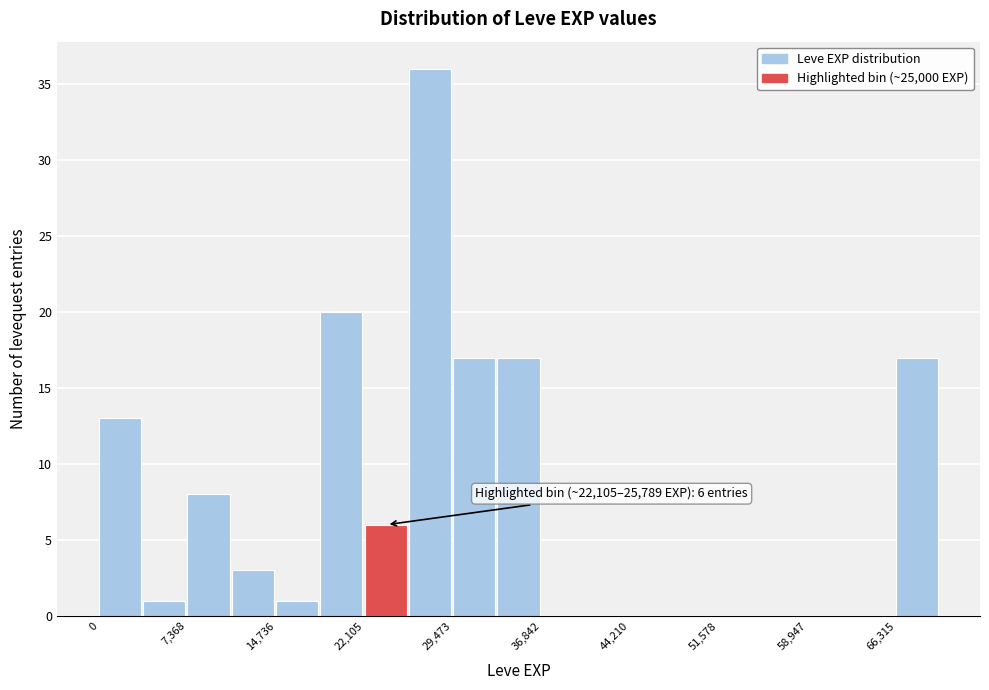

Read against the x-axis, roughly where is the centre of the tallest bar?

28000